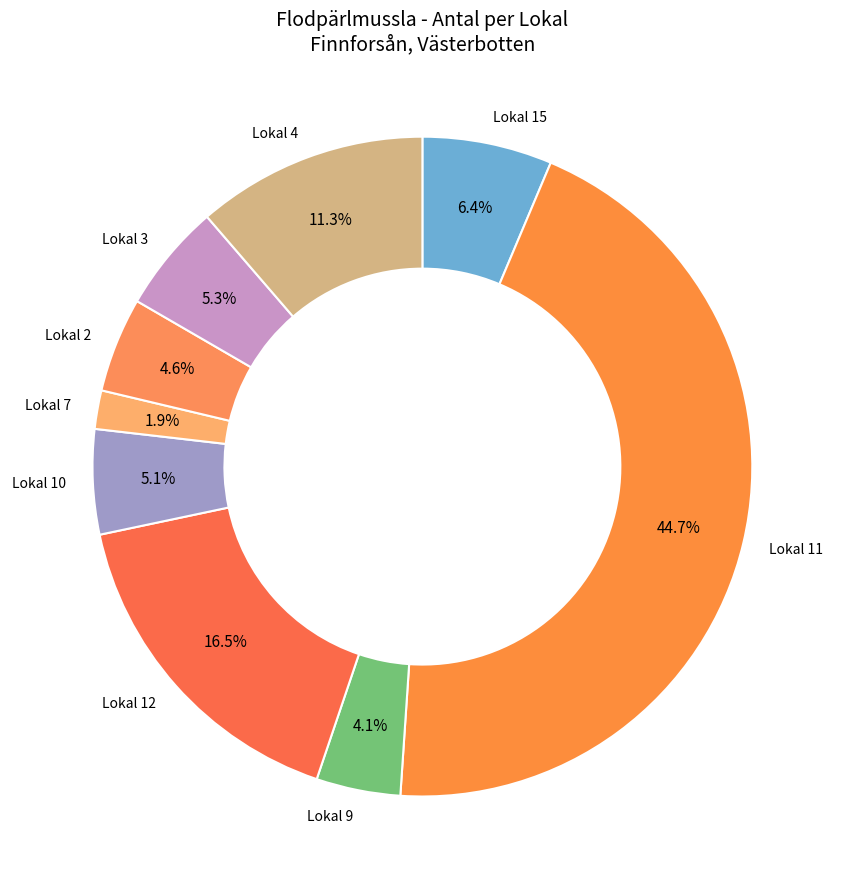

What percentage is the Lokal 2 slice, to the nearest percent?

5%